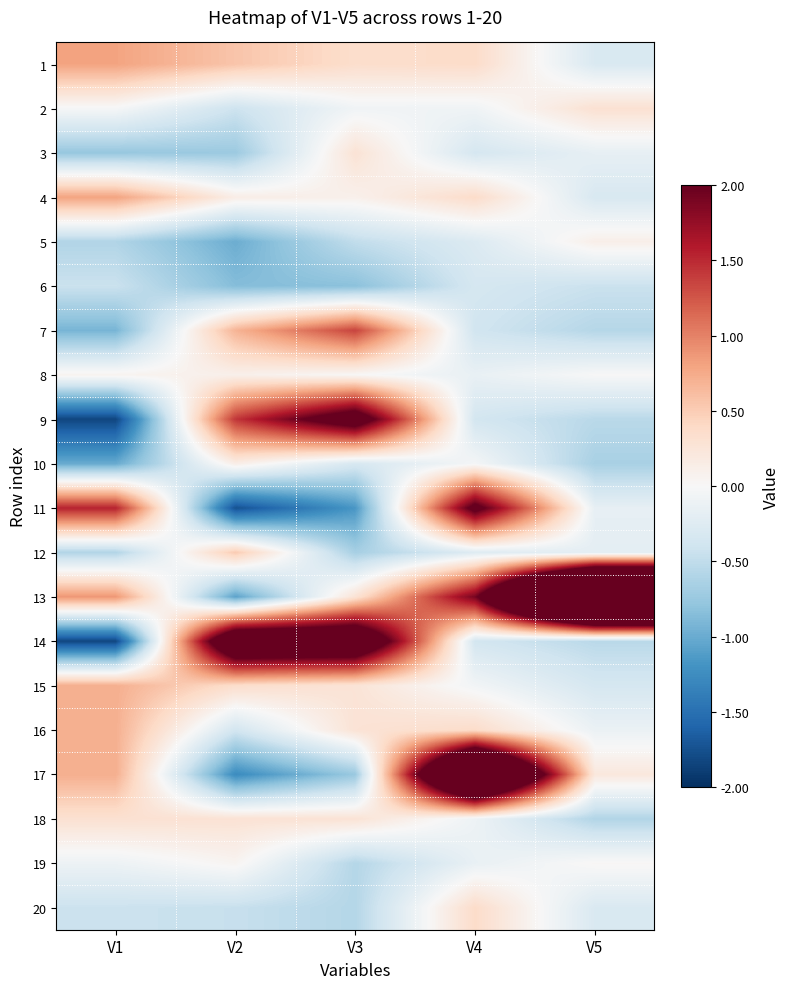

What is the minimum value shown in the chart?

-1.8